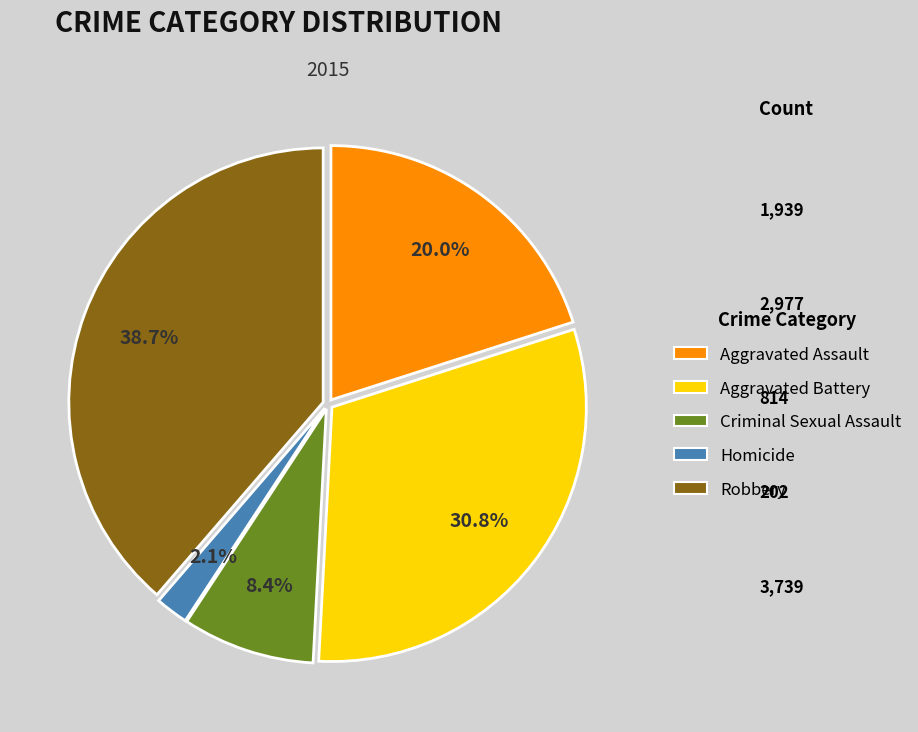

Which category has the smallest portion of the pie?

Homicide